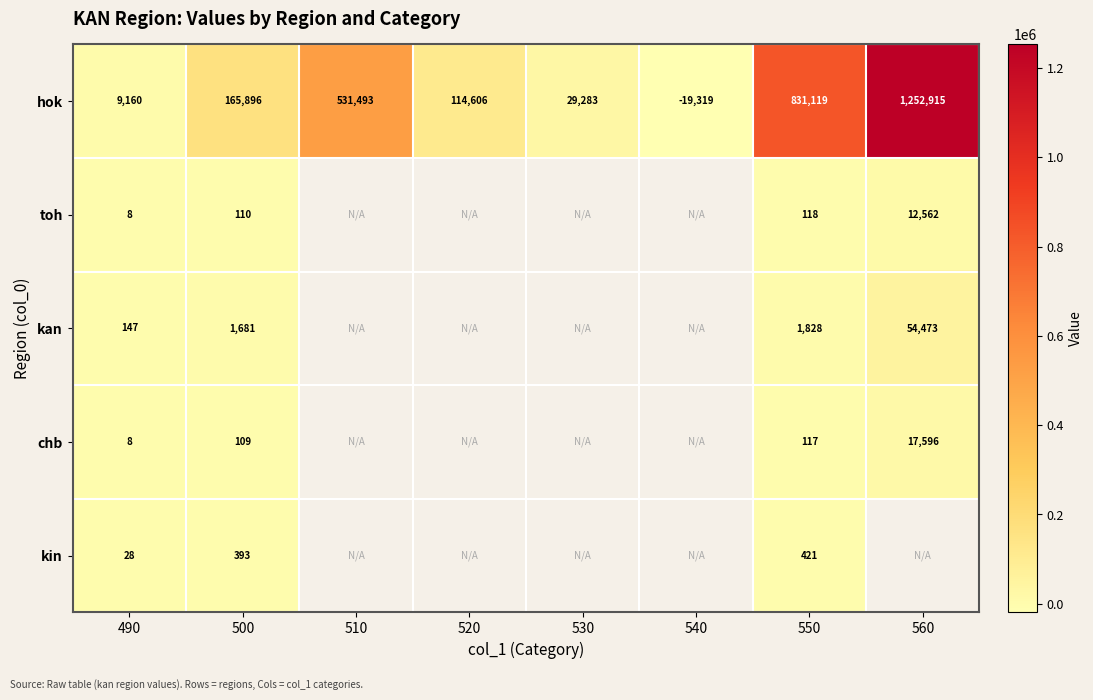

At how many categories does at least one series exceed 1010565?

1